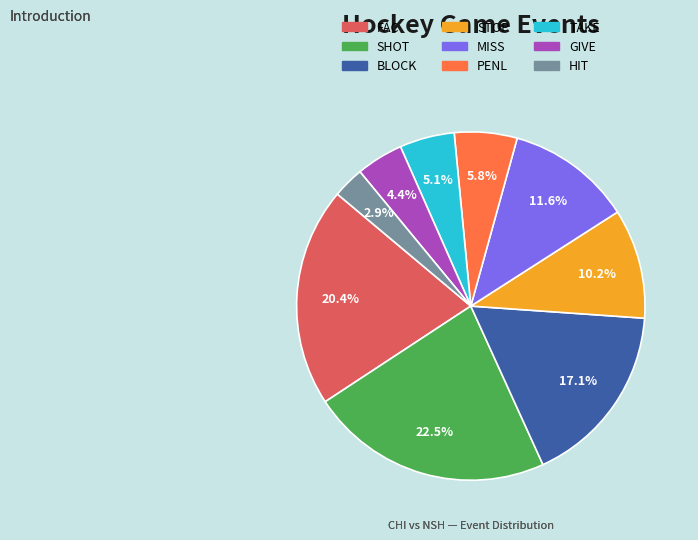

To the nearest percent, what percentage of the pie is MISS?

12%